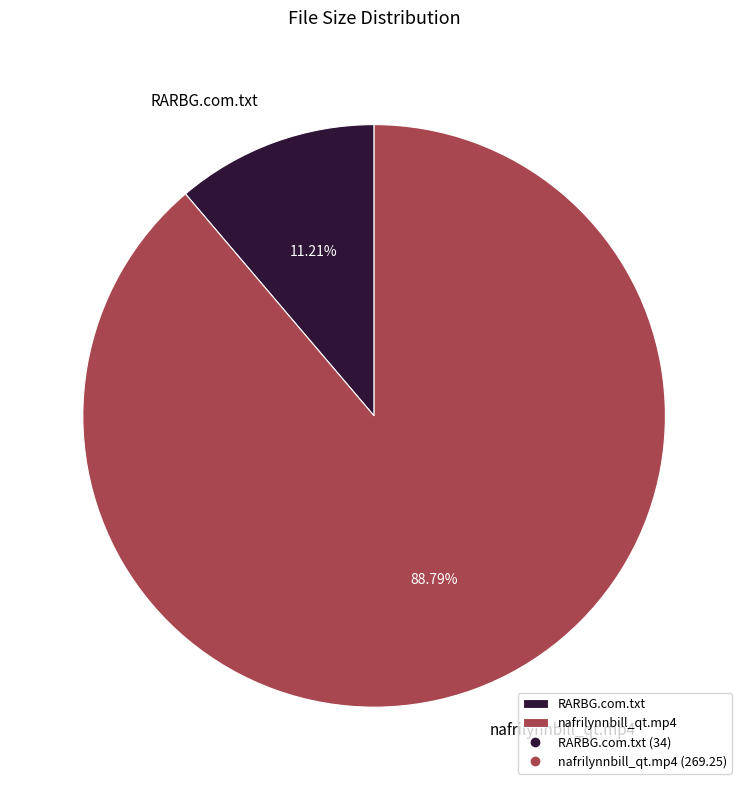

Which has a higher value, RARBG.com.txt or nafrilynnbill_qt.mp4?

nafrilynnbill_qt.mp4